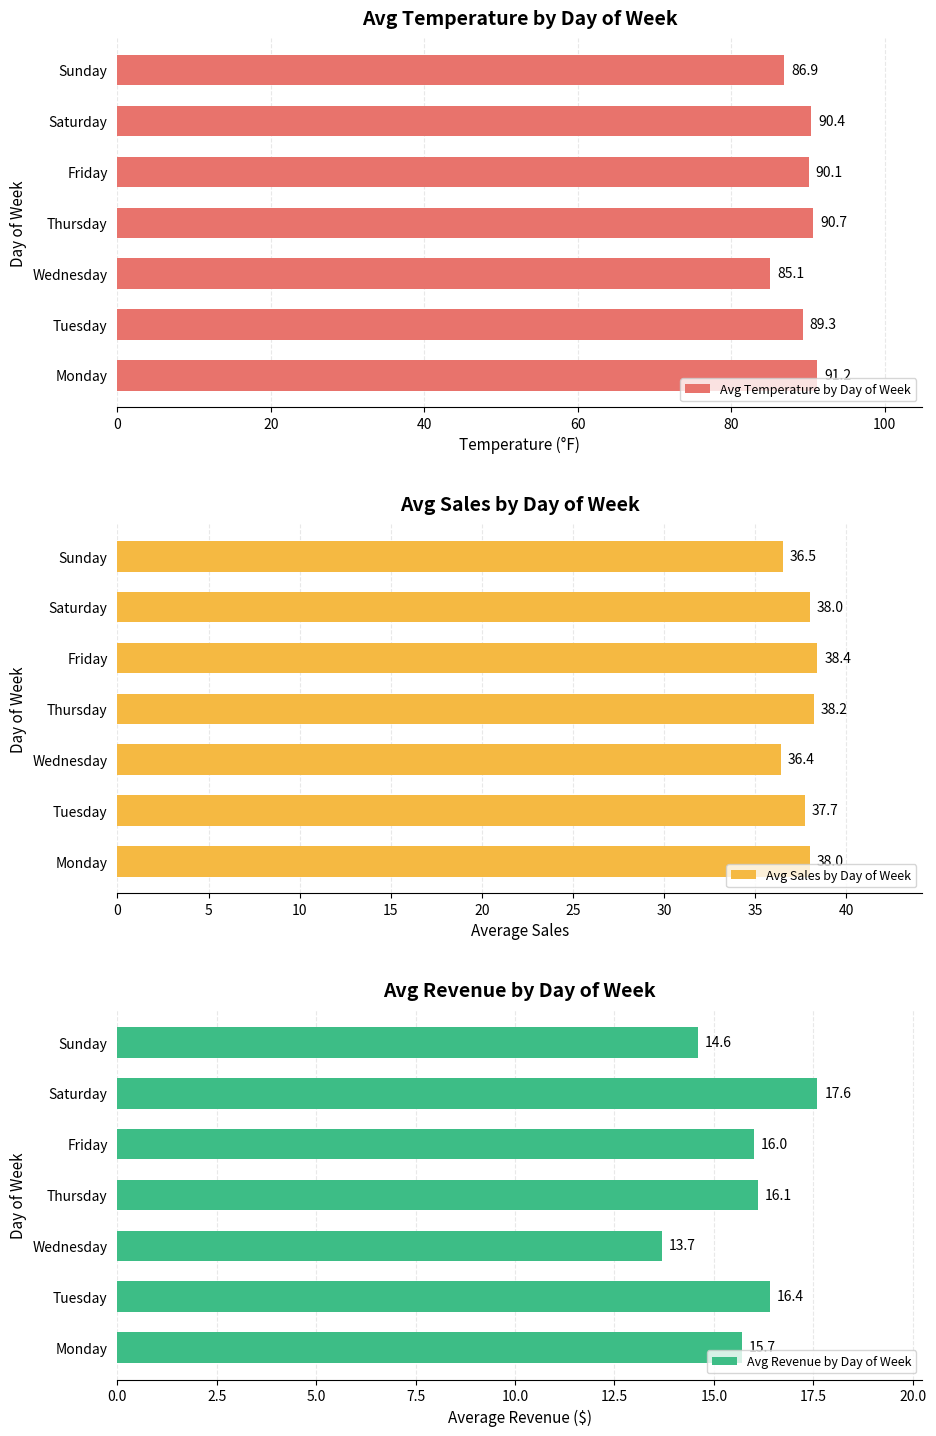

List the series in order of their peak value, lowest first.

Avg Revenue by Day of Week, Avg Sales by Day of Week, Avg Temperature by Day of Week